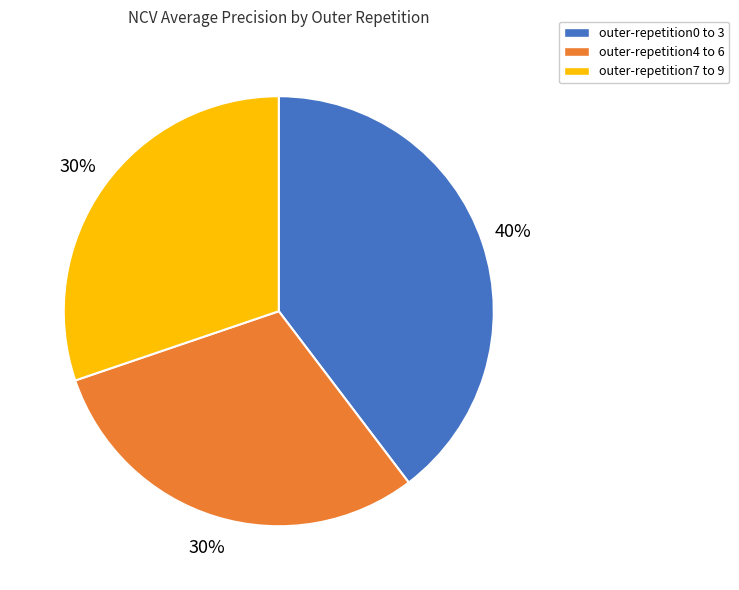

True or false: outer-repetition4 to 6 accounts for 30% of the total.

True